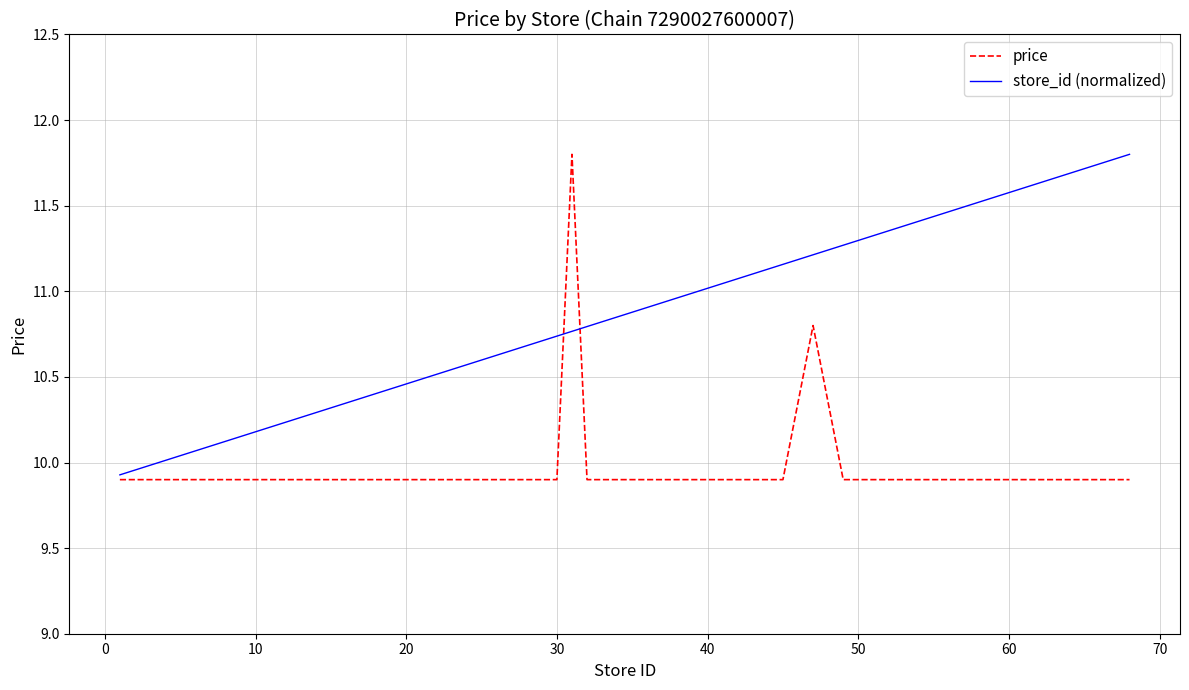

What is the sum of all store_id (normalized) values?

428.7